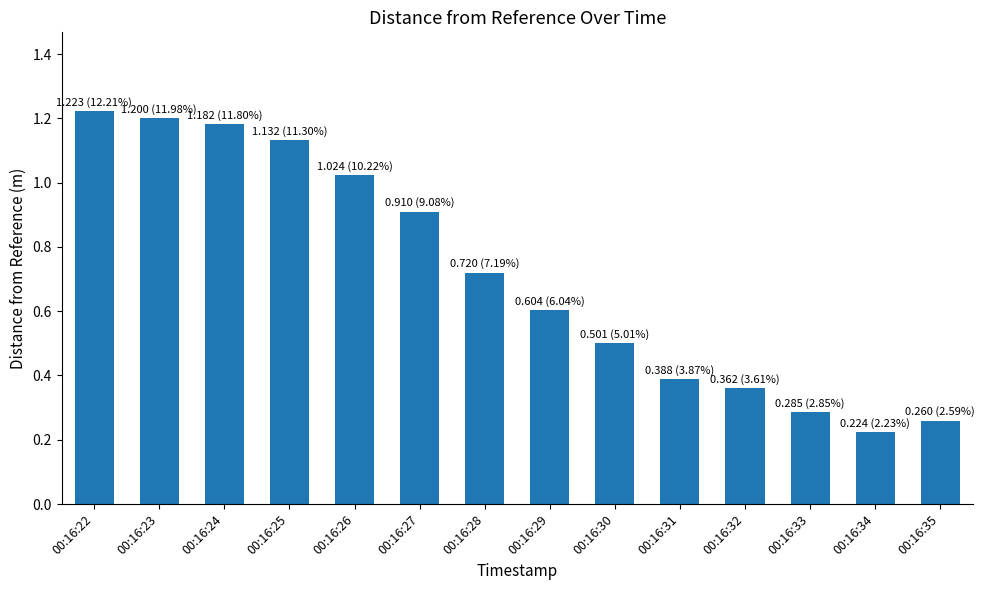

What is the difference between the values at 00:16:22 and 00:16:29?

0.6